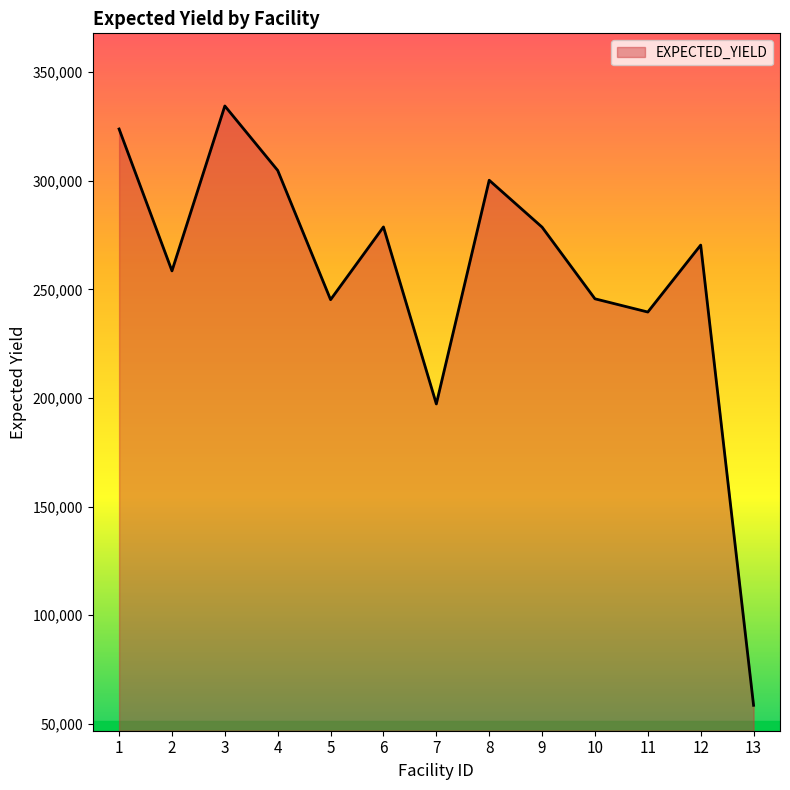

What is the sum of the values at 13 and 7?

255799